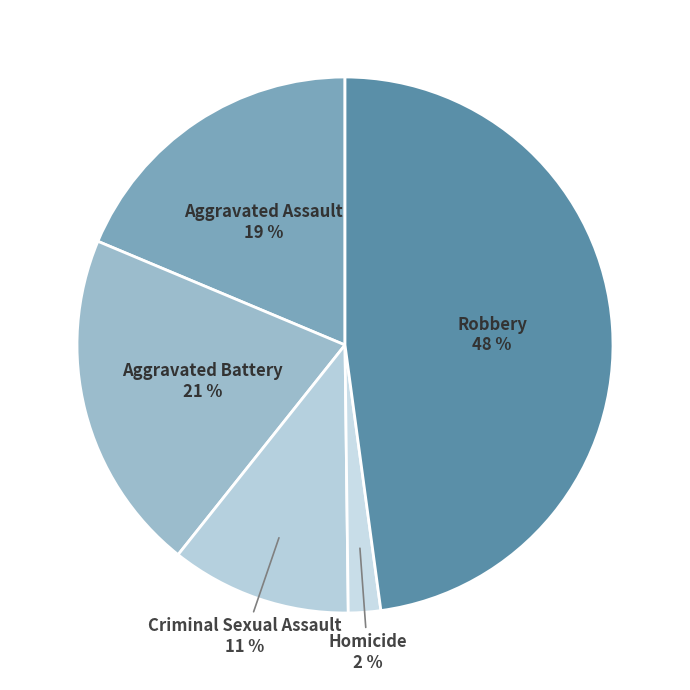

To the nearest percent, what percentage of the pie is Aggravated Assault?

19%